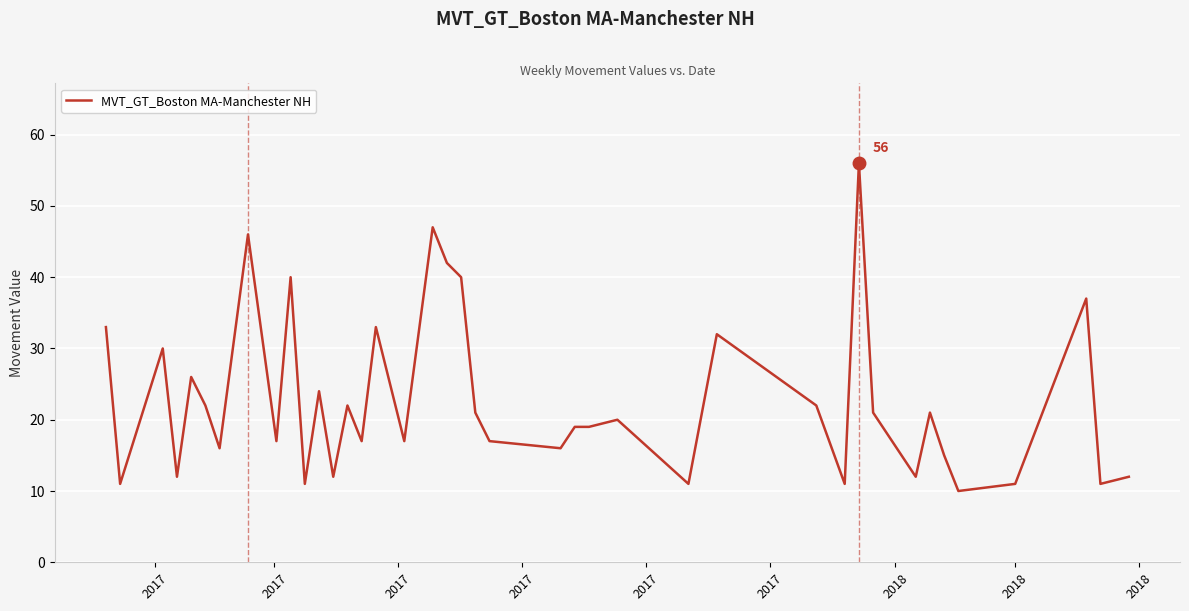

What is the difference between the maximum and minimum values?

46